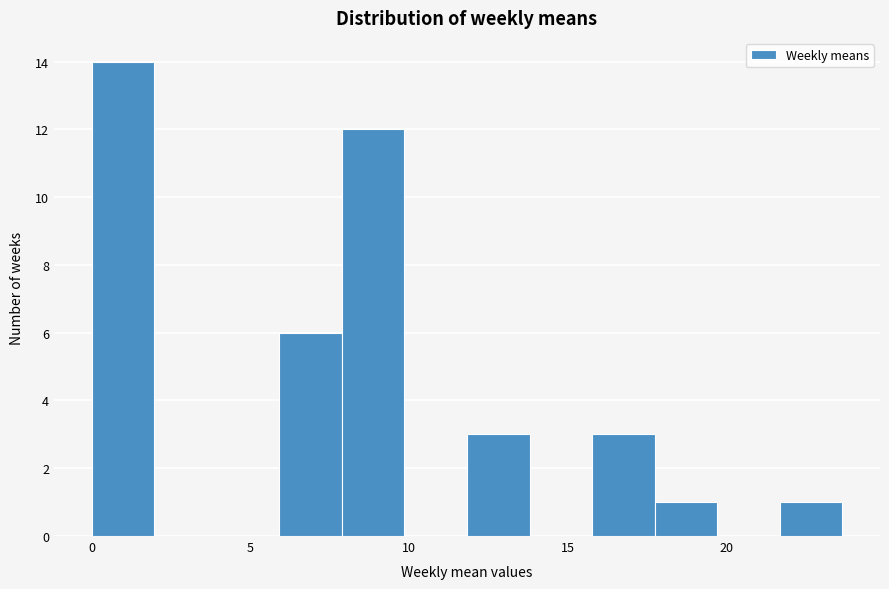

Read against the x-axis, roughly where is the centre of the tallest bar?

1.0